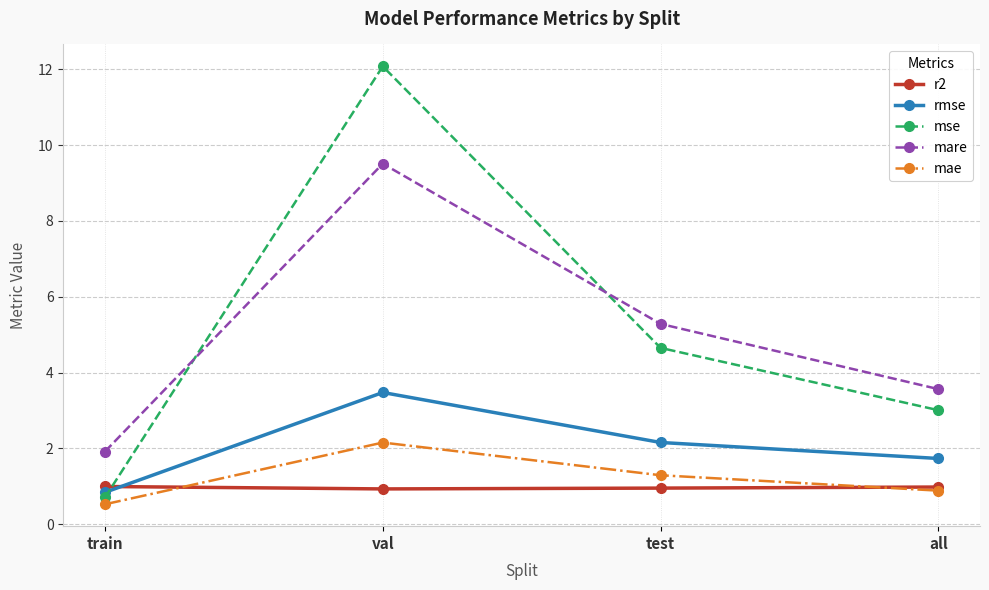

What value does the r2 series have at all?

1.0